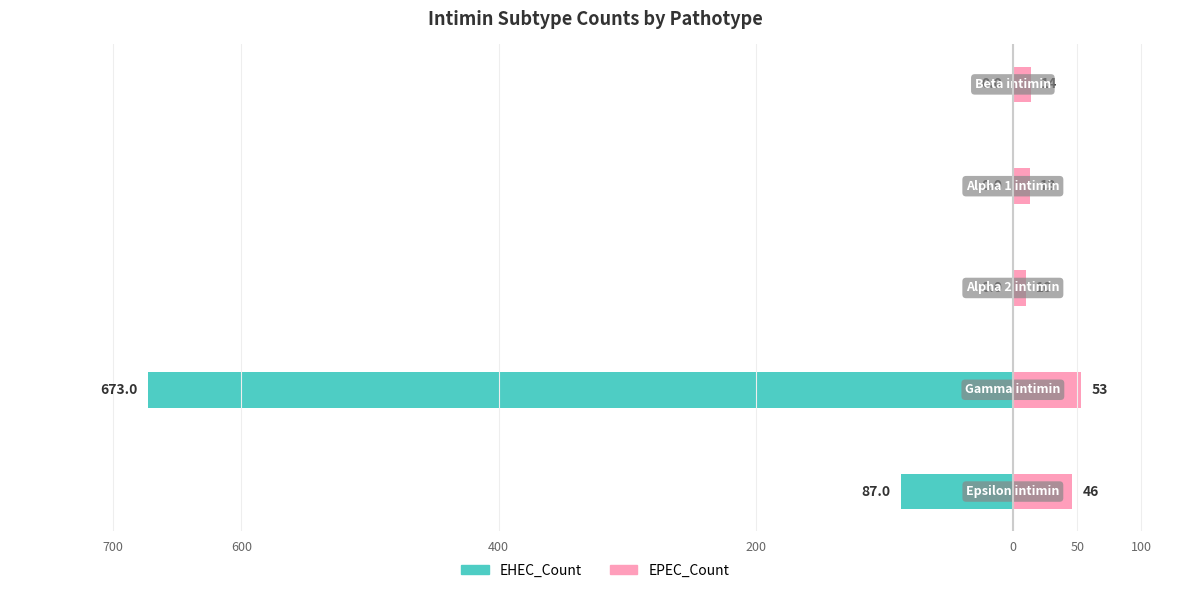

Which series changed the most between 600 and 200?

EHEC_Count